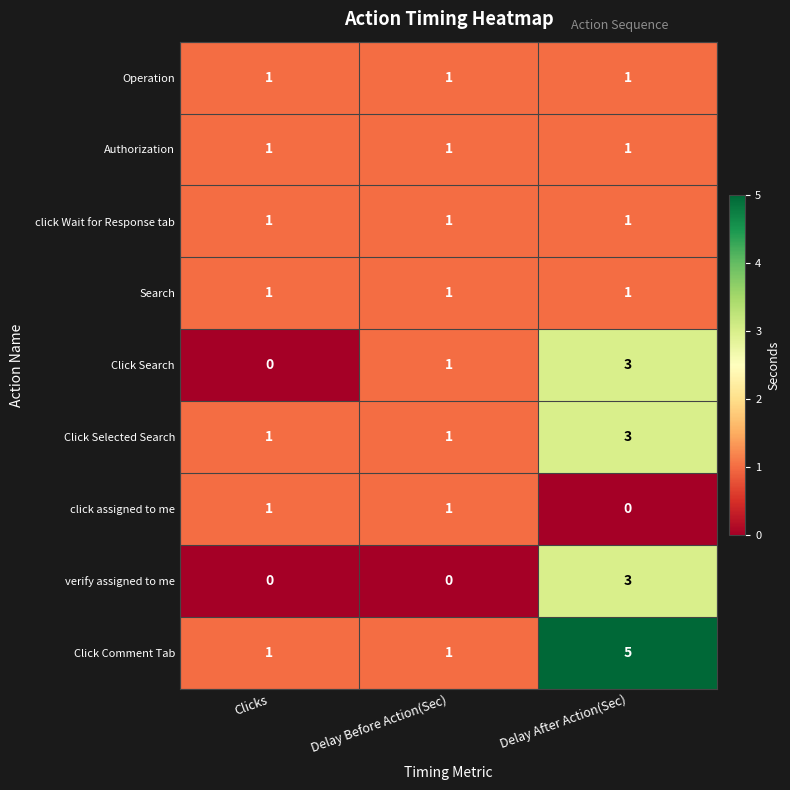

Is the value of Click Search at Delay After Action(Sec) greater than the value of verify assigned to me at Delay Before Action(Sec)?

Yes